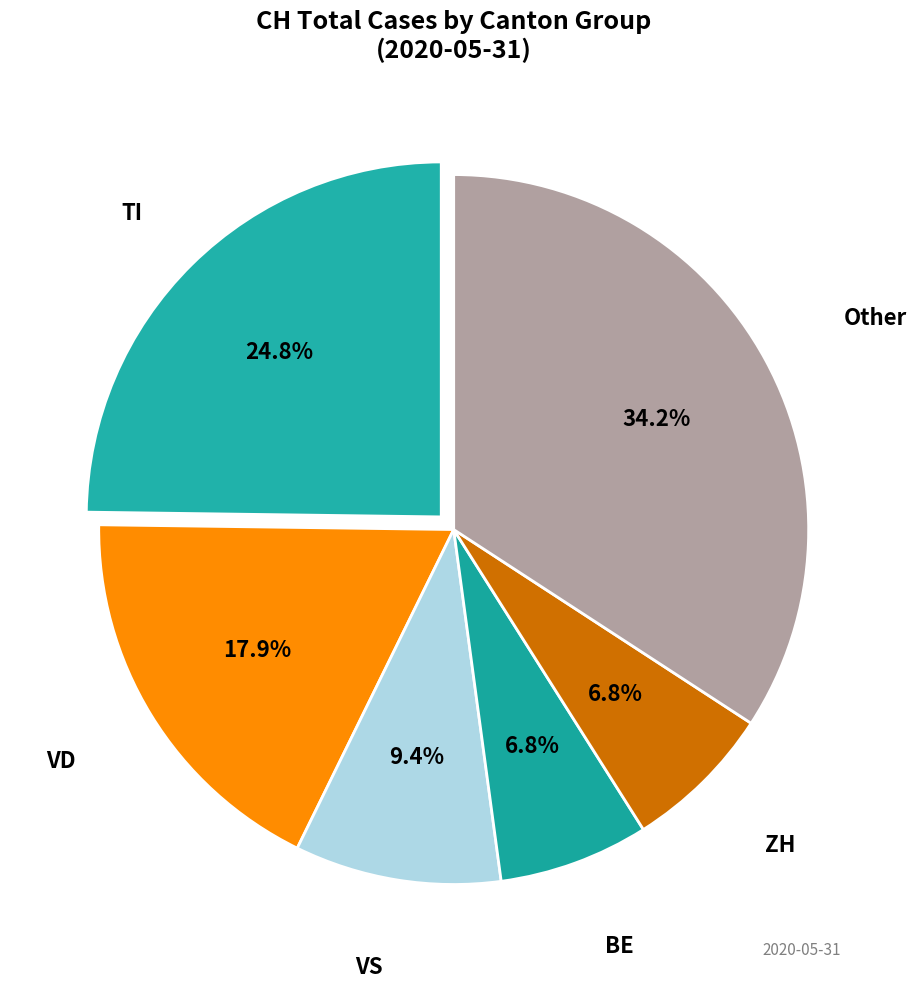

Count the number of slices in the pie.

6